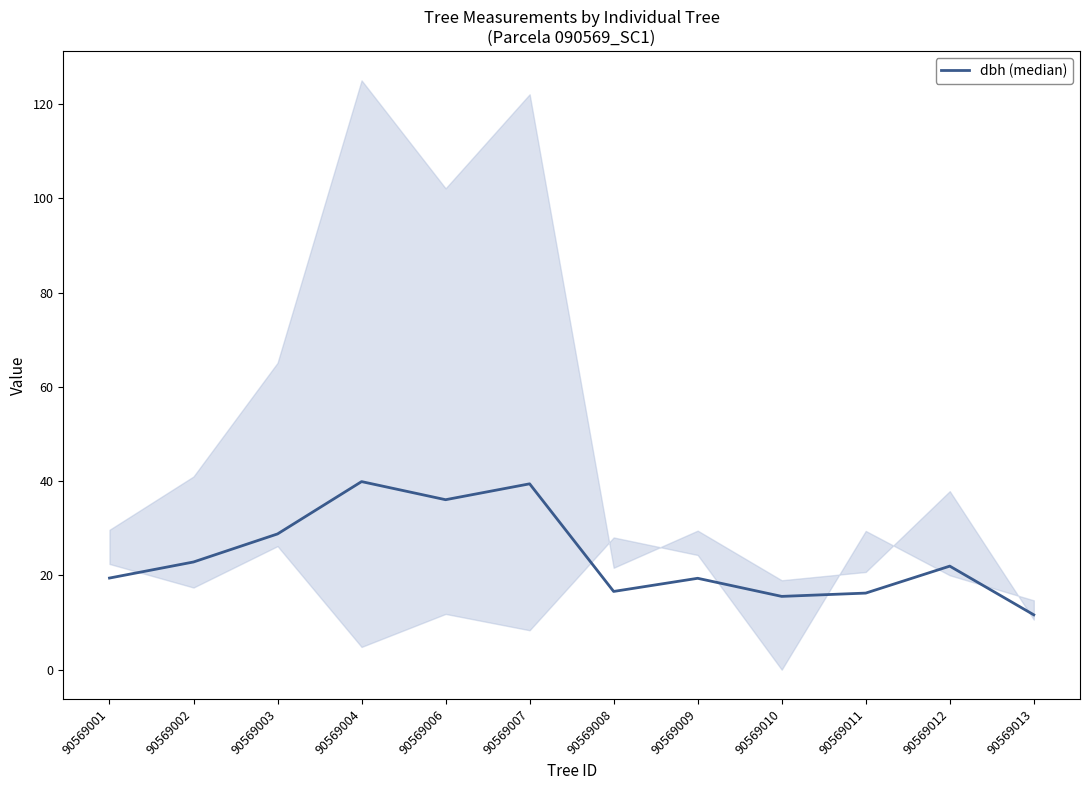

What is the value of the 3rd point from the left?

28.8